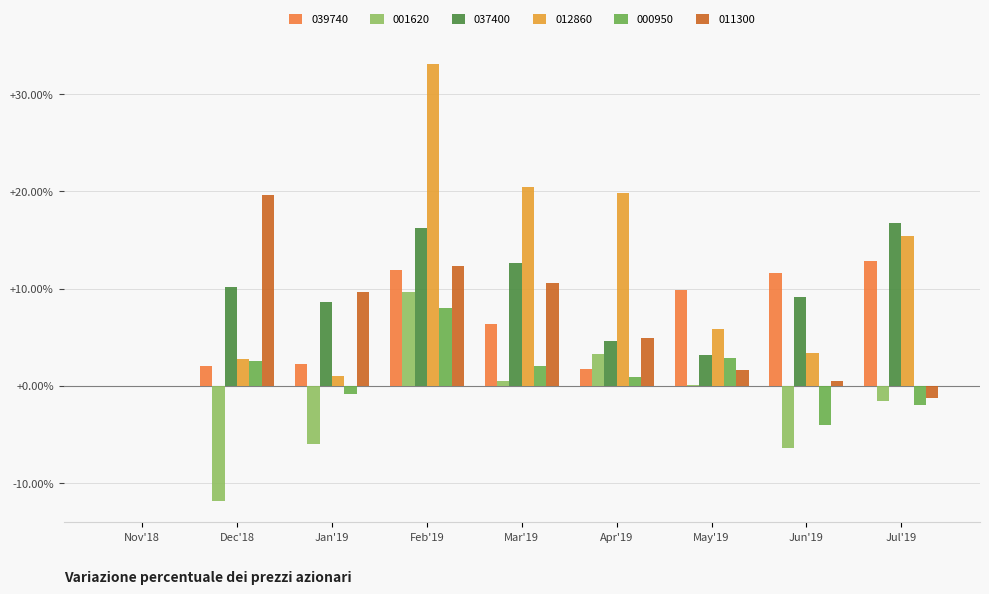

Are the bars grouped side by side (vs. stacked)?

Yes